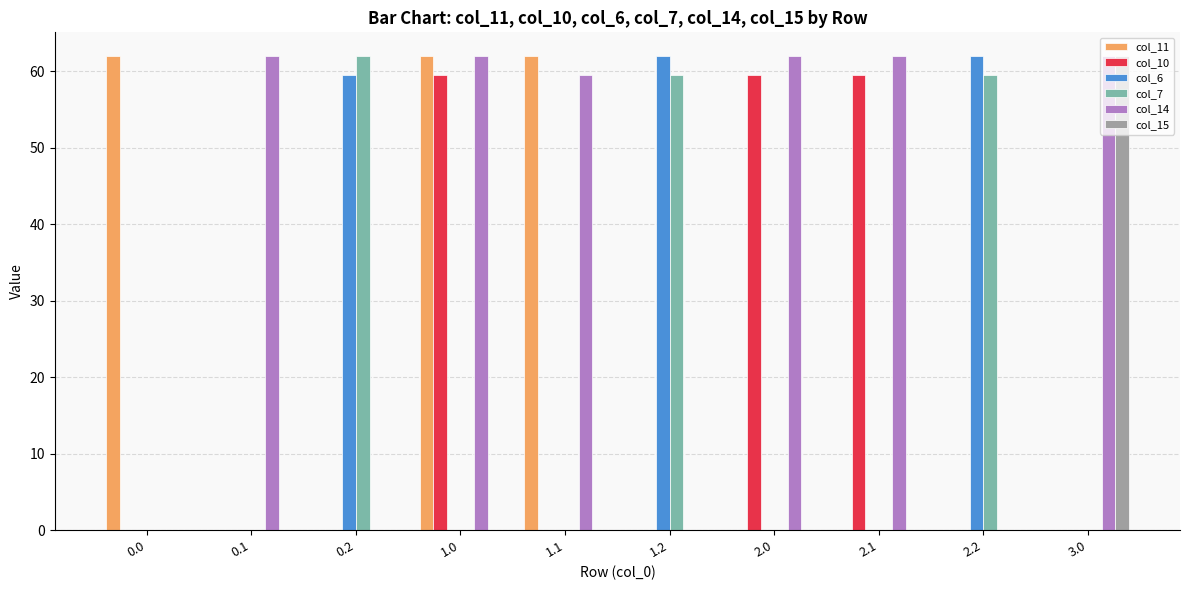

What are all the series names shown in the legend?

col_11, col_10, col_6, col_7, col_14, col_15